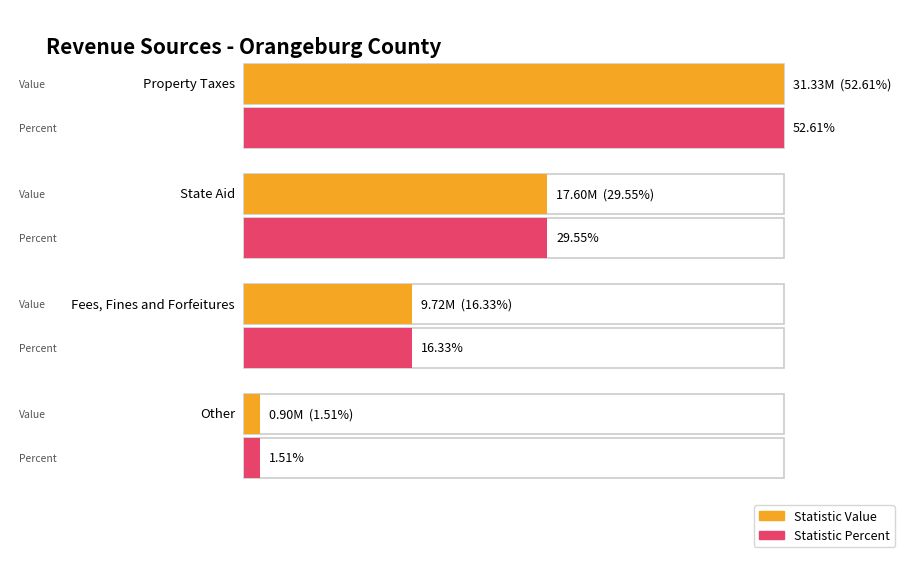

What is the difference between the maximum and second lowest values in the StatisticPercent series?

36.3